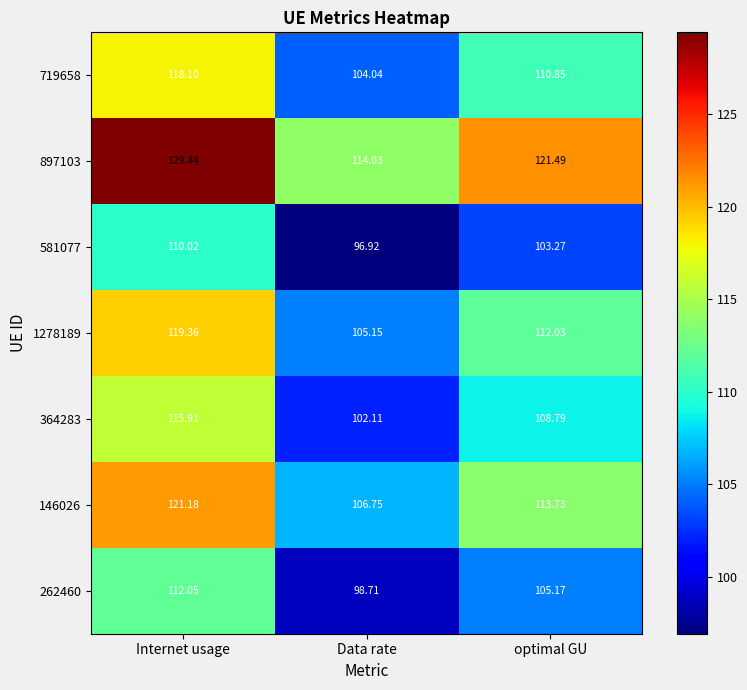

Which series changed the most between Internet usage and optimal GU?

897103